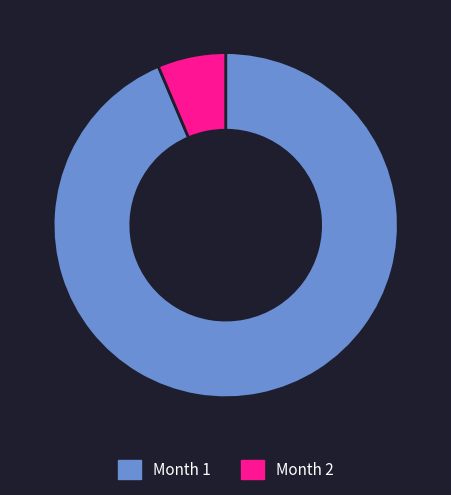

Is the sum of Month 2 and Month 1 greater than half?

Yes